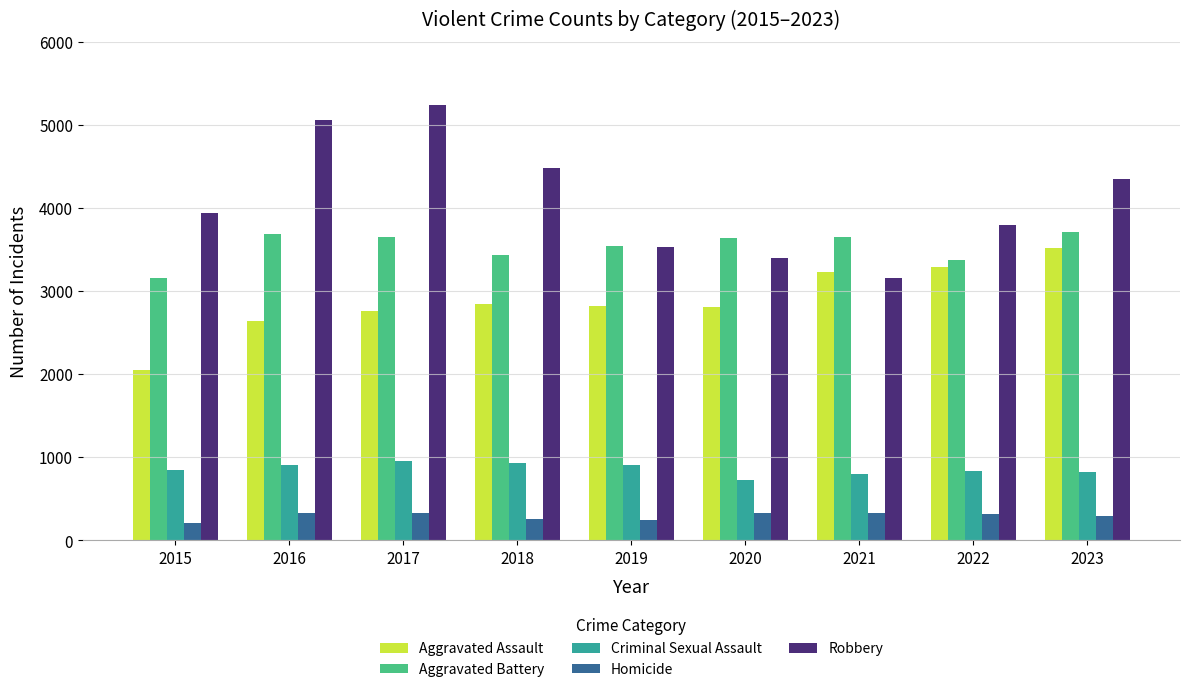

True or false: Aggravated Assault has a value of 1507 at 2019.

False